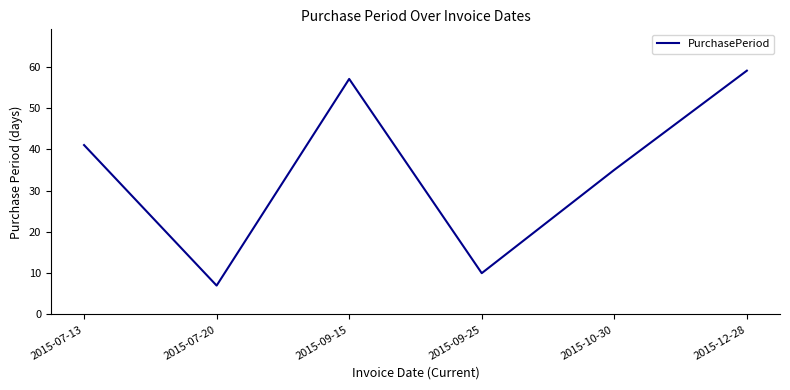

What is the difference between the values at 2015-07-13 and 2015-09-15?

16